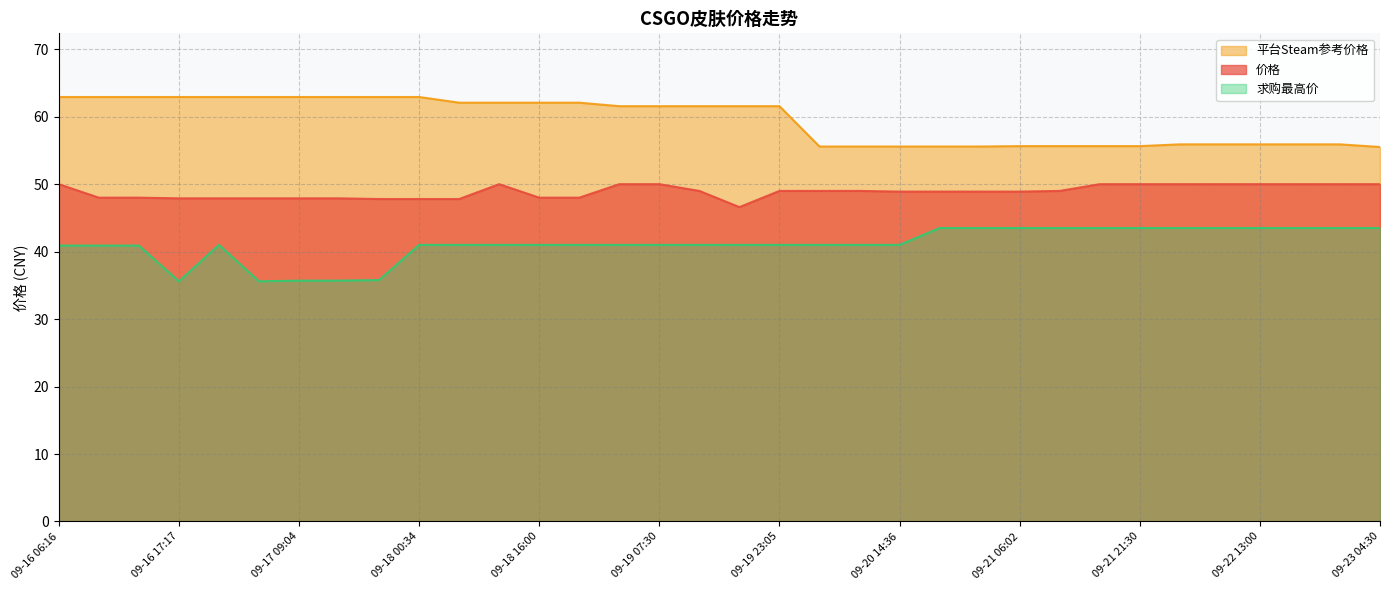

Rank the series by their maximum value, from highest to lowest.

平台Steam参考价格, 价格, 求购最高价